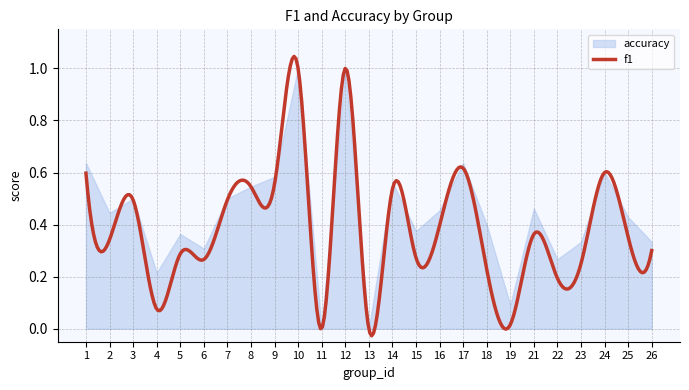

Where is the first local maximum for accuracy?

3